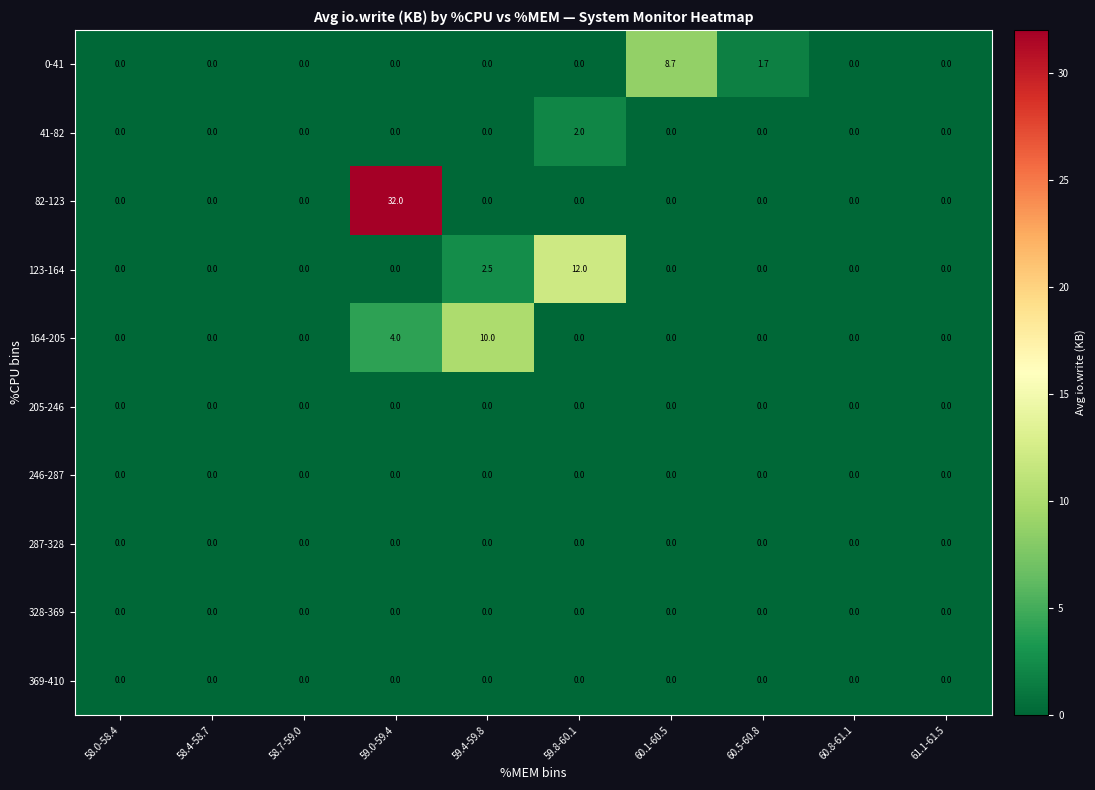

What is the greatest value displayed?

32.0